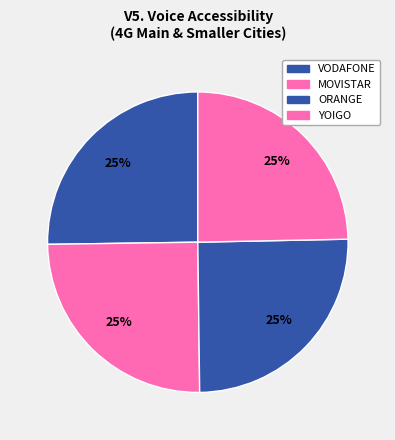

To the nearest percent, what percentage of the pie is MOVISTAR?

25%